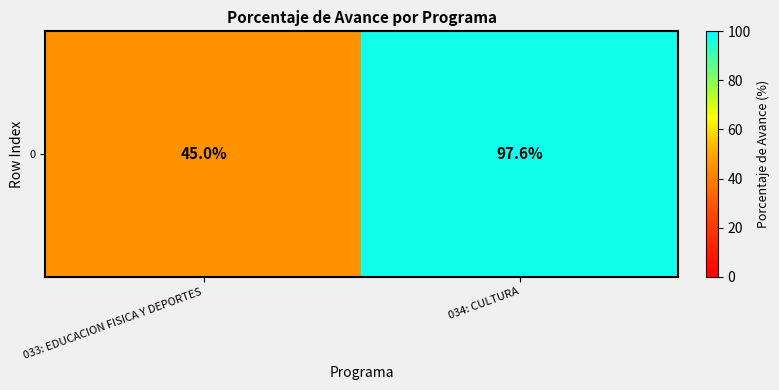

What is the greatest value displayed?

97.6